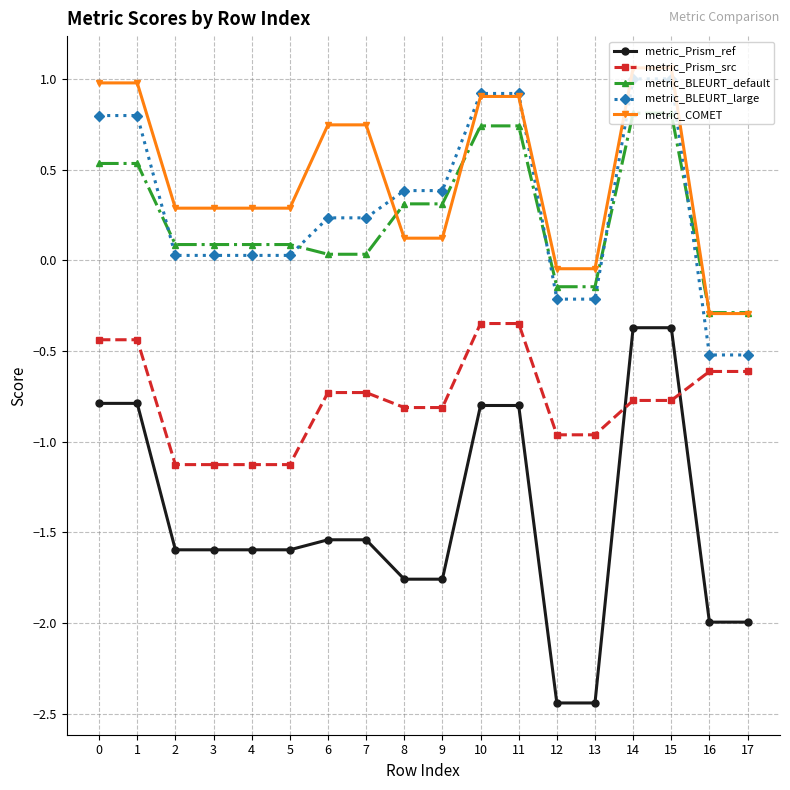

Which series has the largest total across all categories?

metric_COMET